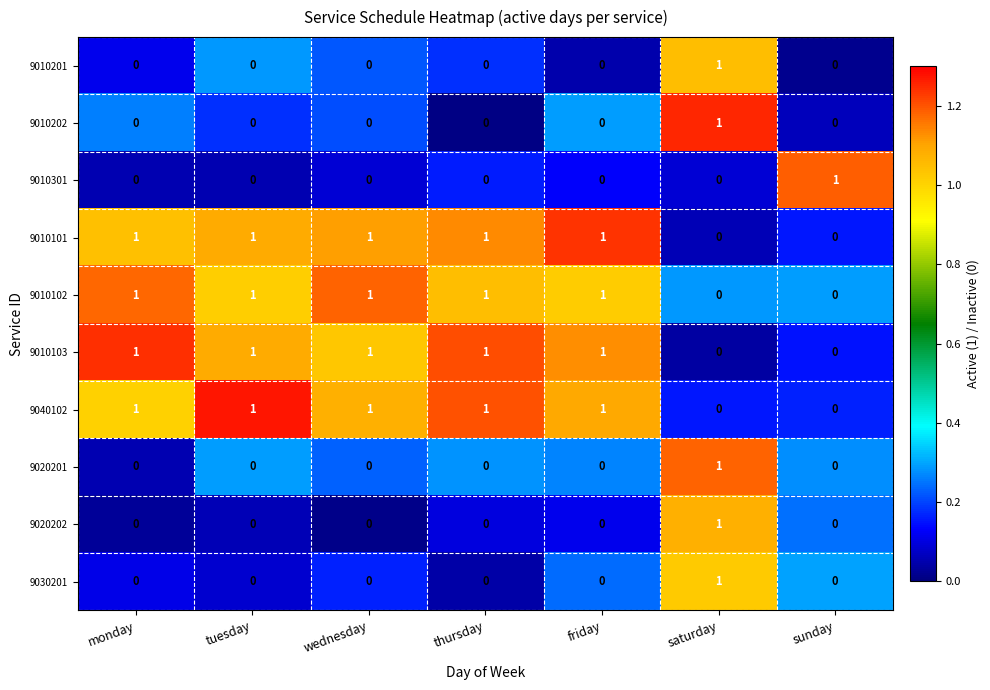

What is the total value across all series at thursday?

4